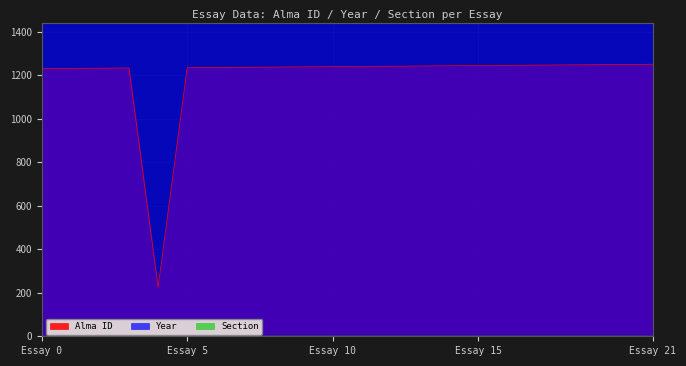

How many lines are shown in the chart?

3